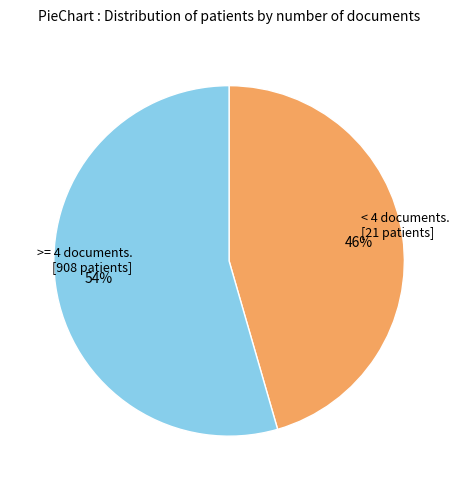

Is there any slice that represents more than half of the pie?

Yes